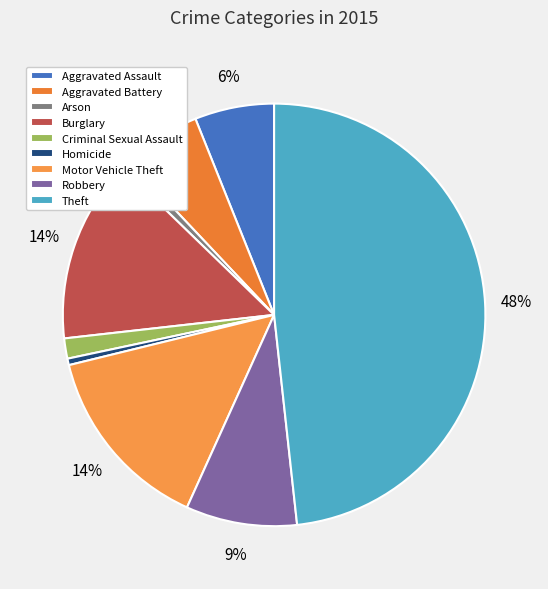

To the nearest percent, what is the average slice percentage?

11%